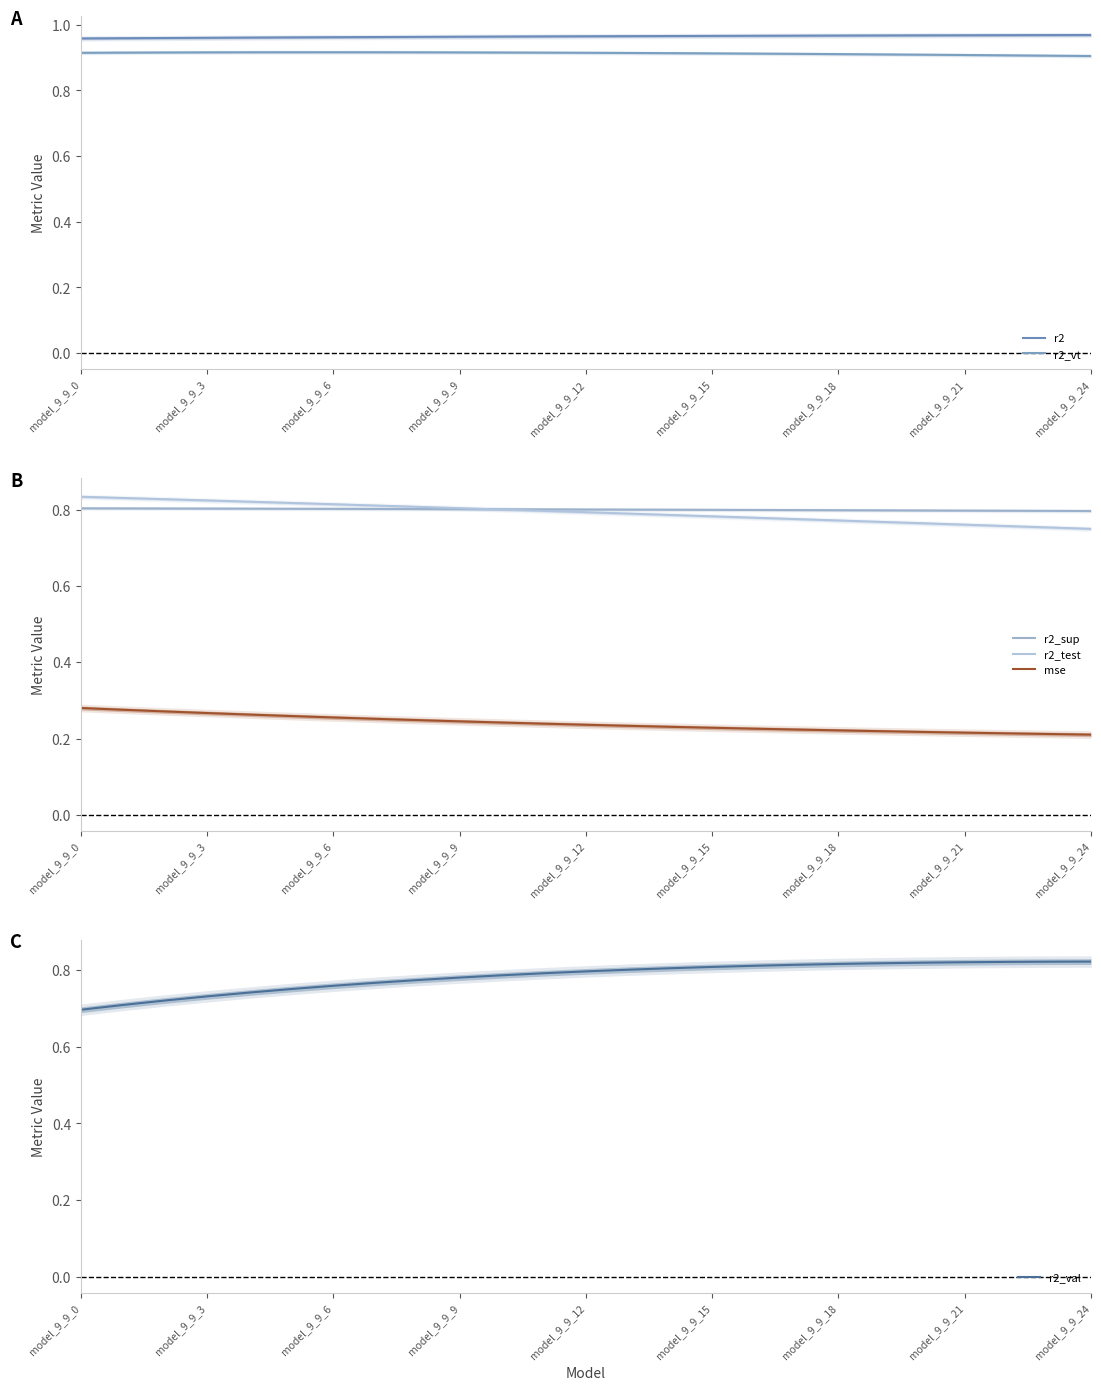

Rank the series by their maximum value, from lowest to highest.

mse, r2_sup, r2_val, r2_test, r2_vt, r2